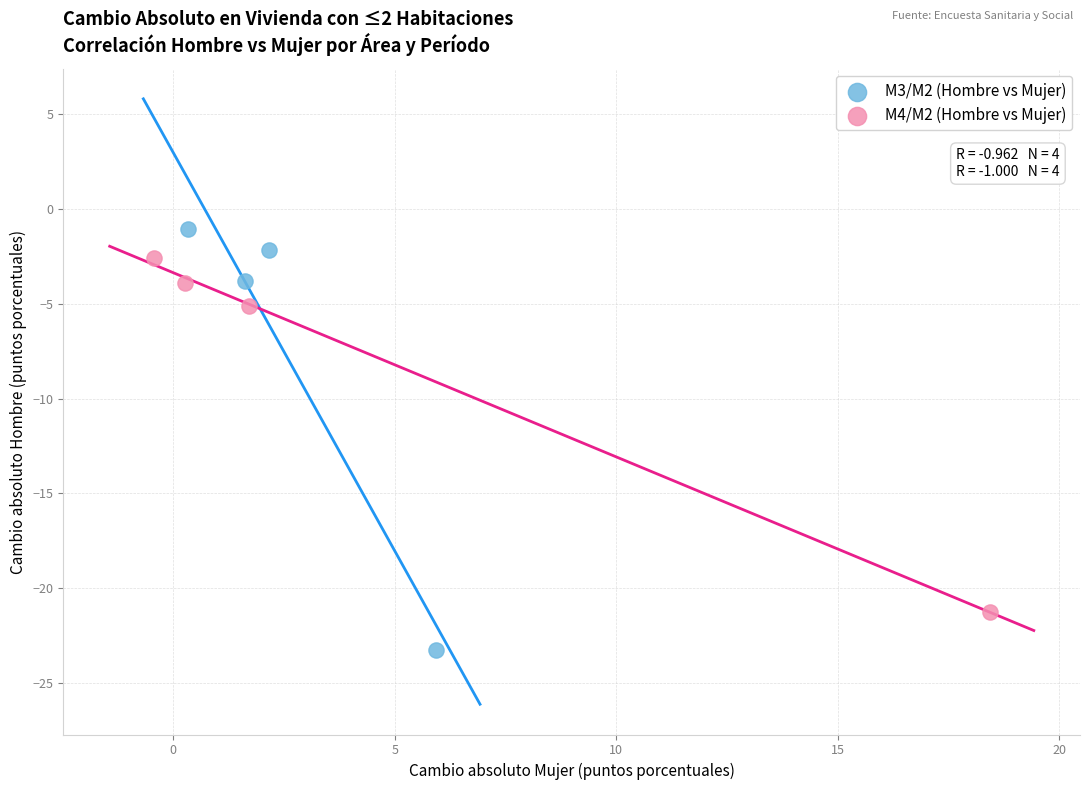

Which series has the widest spread of Y values?

M3/M2 (Hombre vs Mujer)